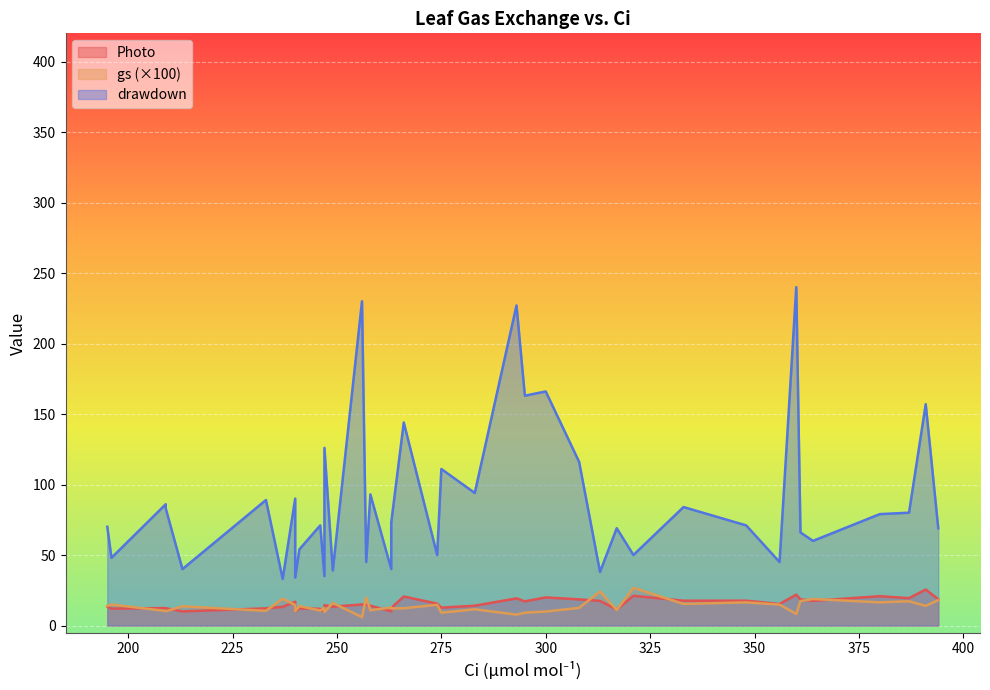

Which has a higher value, 257 or 240?

257